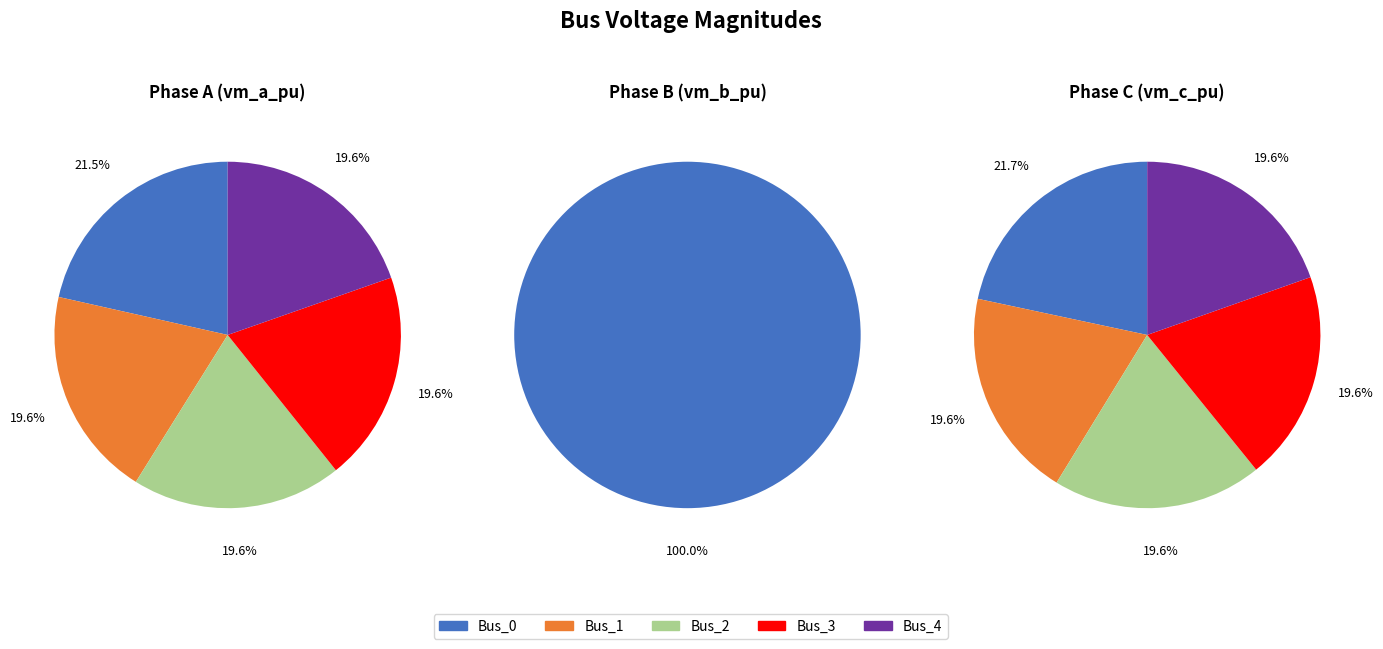

Does Bus_1 represent more than half of the total?

No